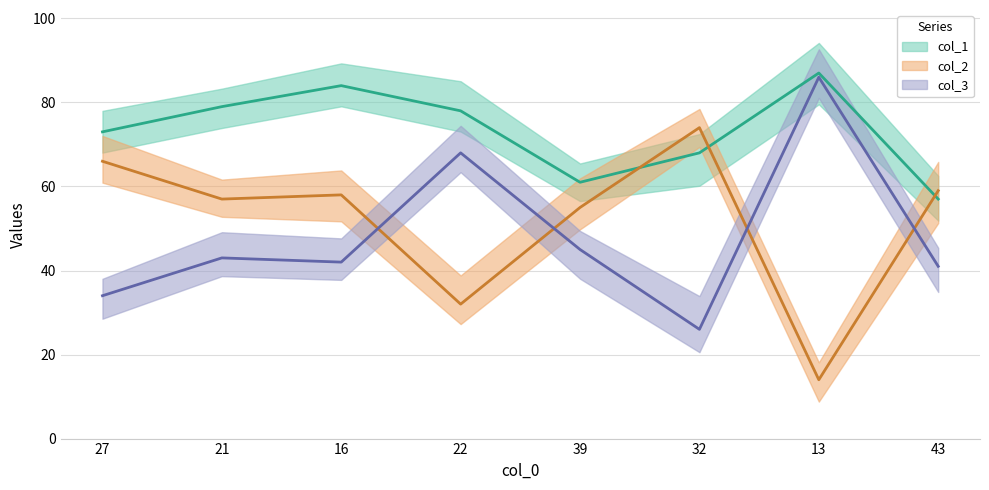

The col_2 series shows 55 at 39. True or false?

True